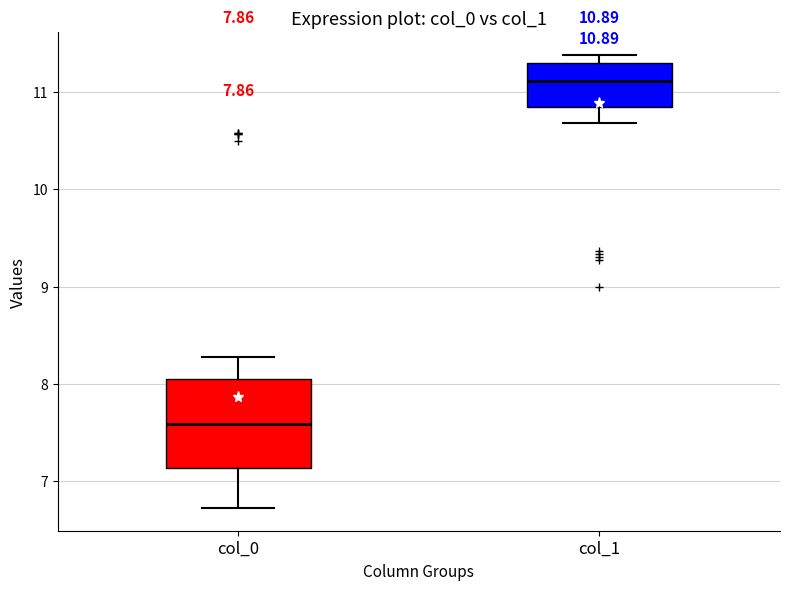

Which box is the tallest, from its lower edge to its upper edge?

col_0